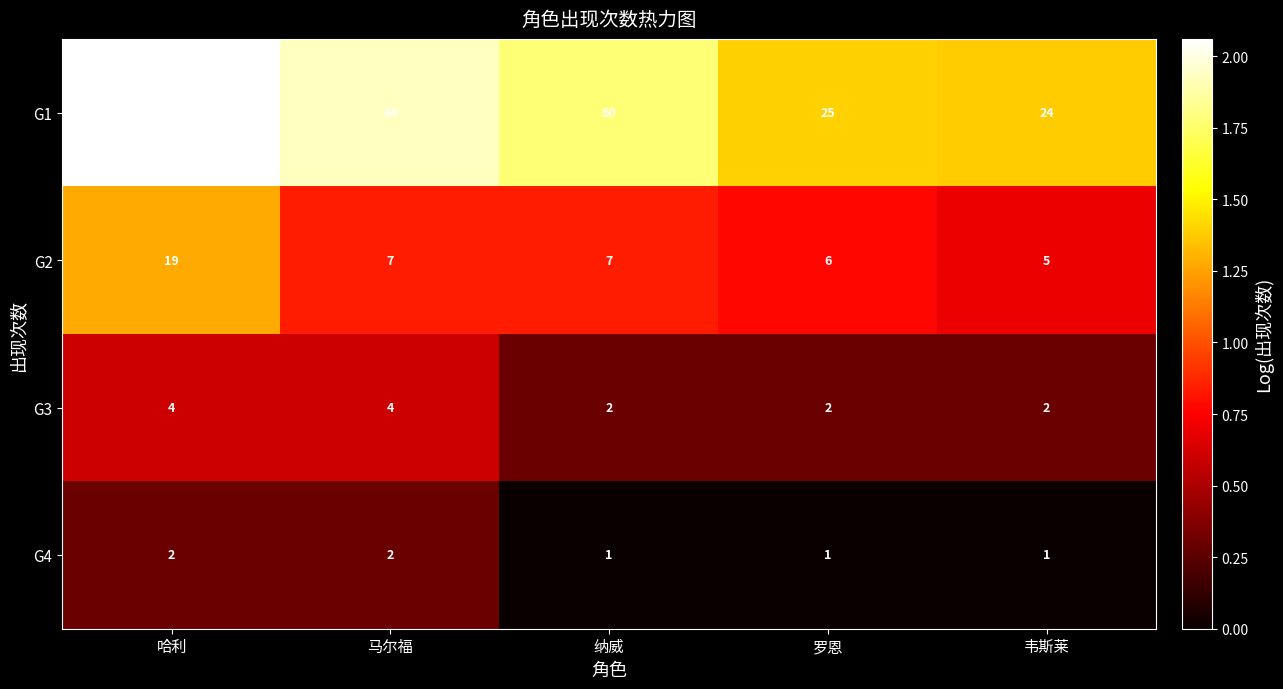

What is the sum of all G1 values?

308